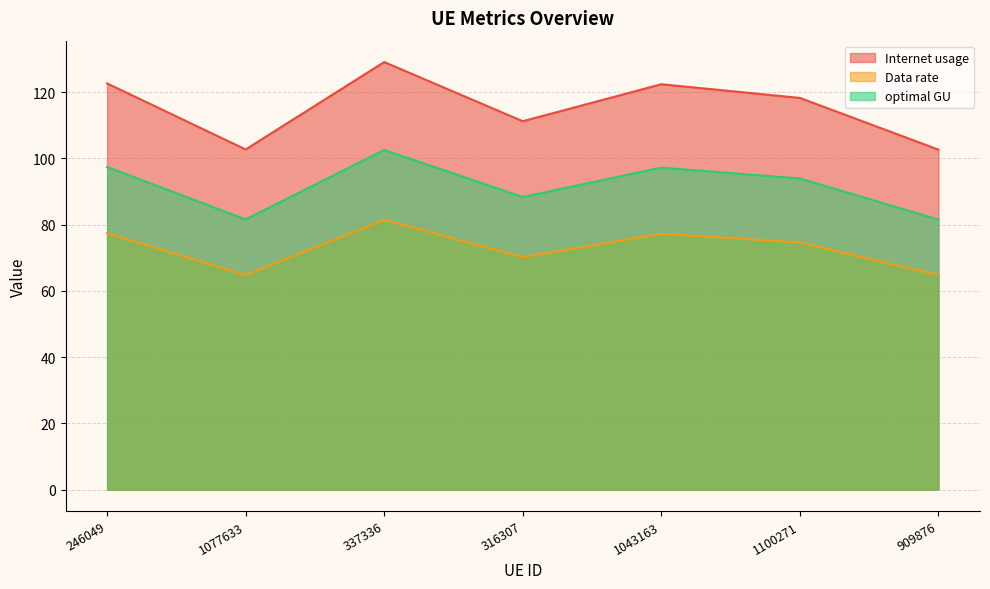

Which series has the largest total across all categories?

Internet usage